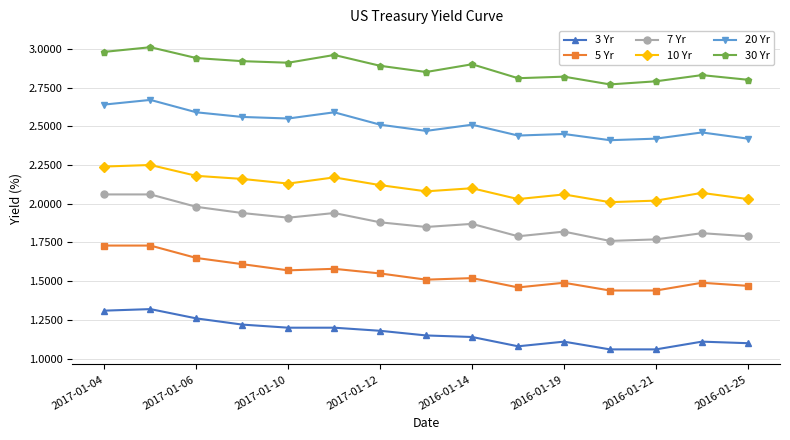

What is the difference between the maximum and minimum values in the 20 Yr series?

0.3